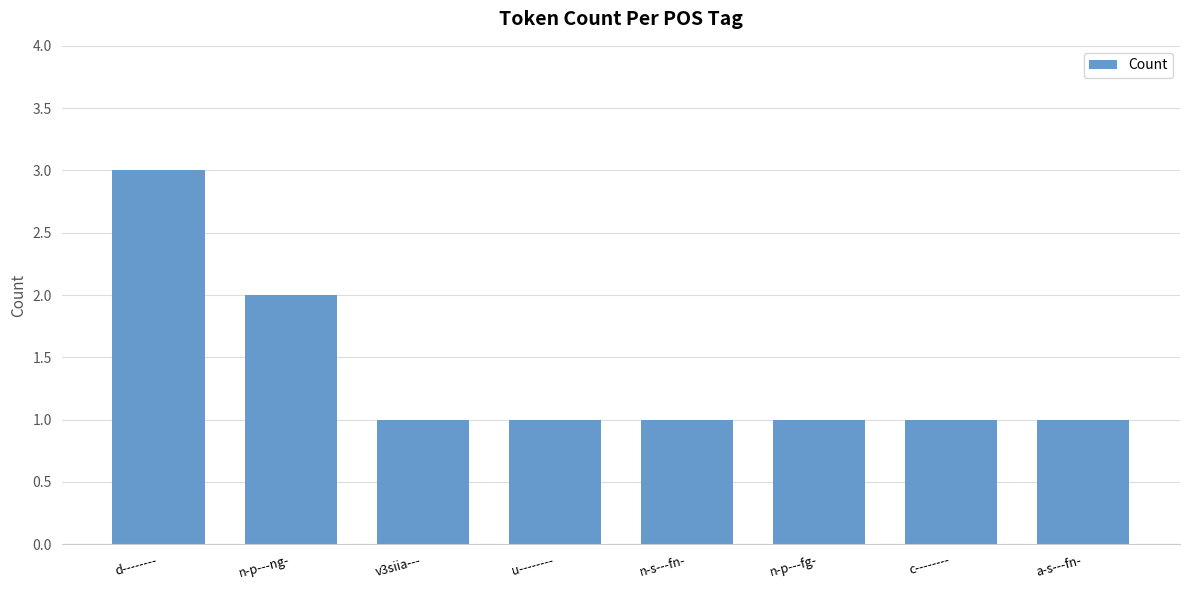

What is the greatest value displayed?

3